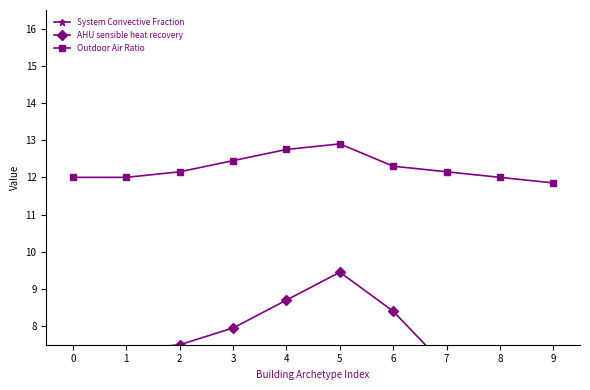

Where is AHU sensible heat recovery nearest to the value 7?

7